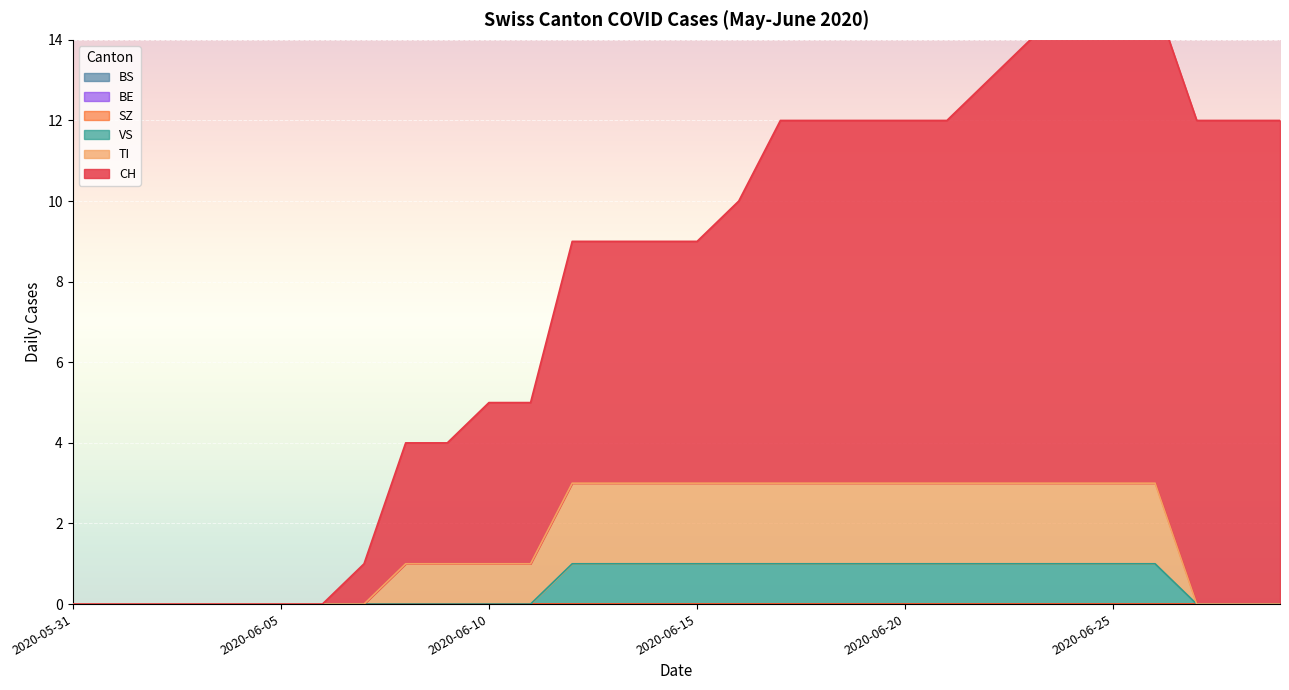

Reading left to right, transcribe all the data shown in this chart.

CH: 0	0	0	0	0	0	0	1	3	3	4	4	6	6	6	6	7	9	9	9	9	9	10	11	12	12	12	12	12	12
TI: 0	0	0	0	0	0	0	0	1	1	1	1	2	2	2	2	2	2	2	2	2	2	2	2	2	2	2	0	0	0
VS: 0	0	0	0	0	0	0	0	0	0	0	0	1	1	1	1	1	1	1	1	1	1	1	1	1	1	1	0	0	0
BS: 0	0	0	0	0	0	0	0	0	0	0	0	0	0	0	0	0	0	0	0	0	0	0	0	0	0	0	0	0	0
BE: 0	0	0	0	0	0	0	0	0	0	0	0	0	0	0	0	0	0	0	0	0	0	0	0	0	0	0	0	0	0
SZ: 0	0	0	0	0	0	0	0	0	0	0	0	0	0	0	0	0	0	0	0	0	0	0	0	0	0	0	0	0	0